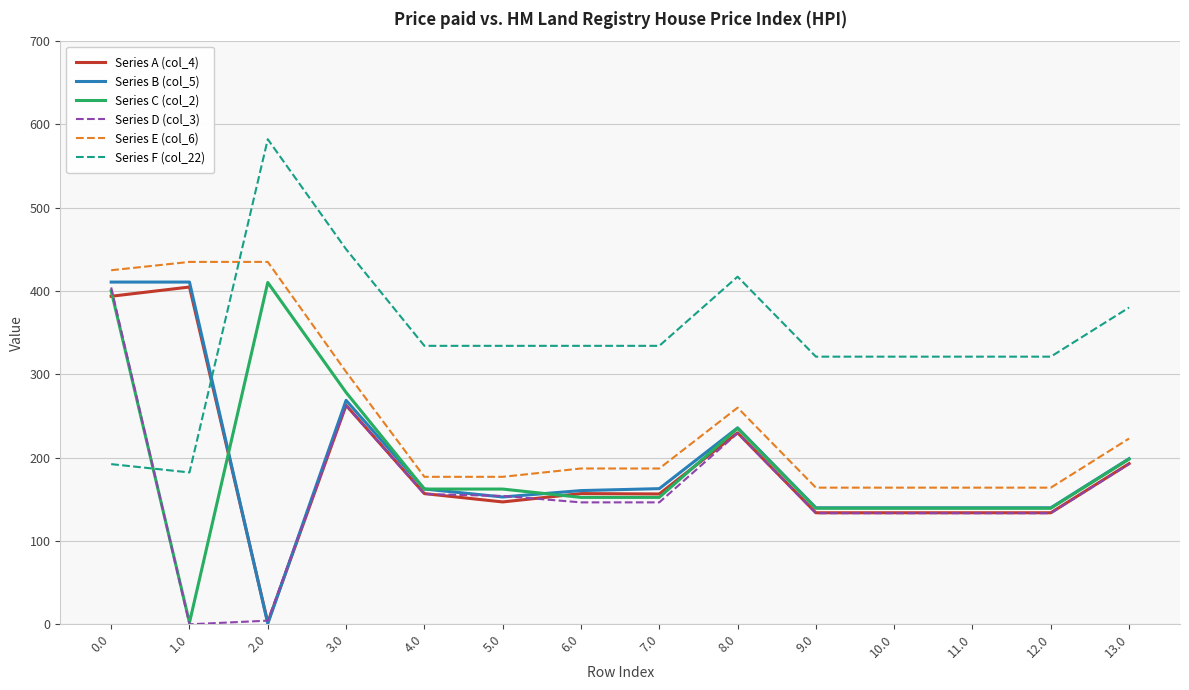

True or false: Series E (col_6) and Series D (col_3) cross at least once.

False